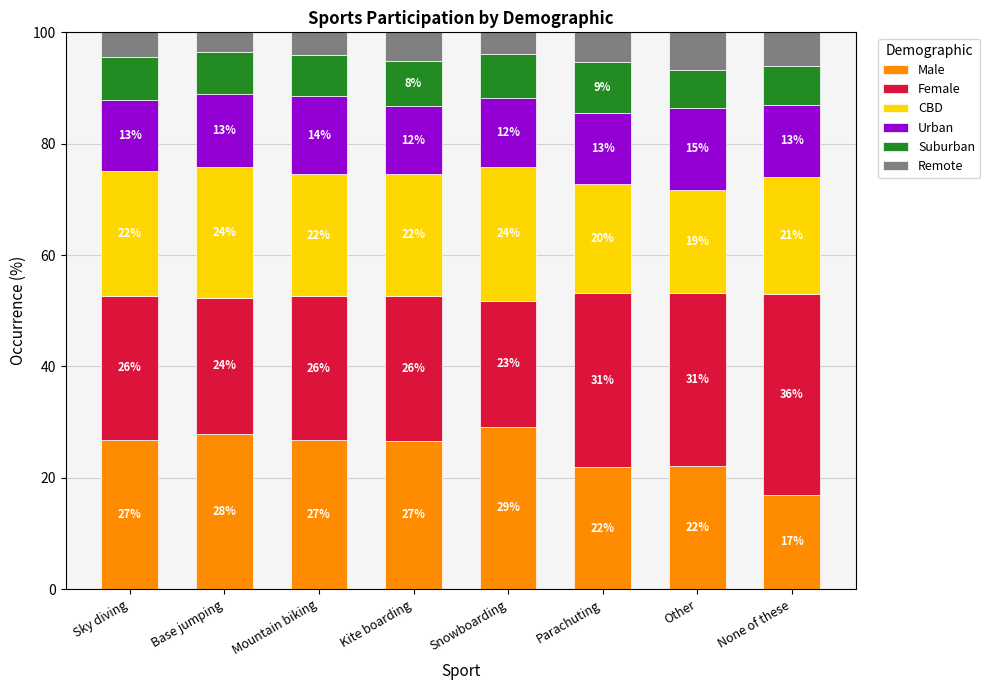

What is the maximum value for Male?

29.2